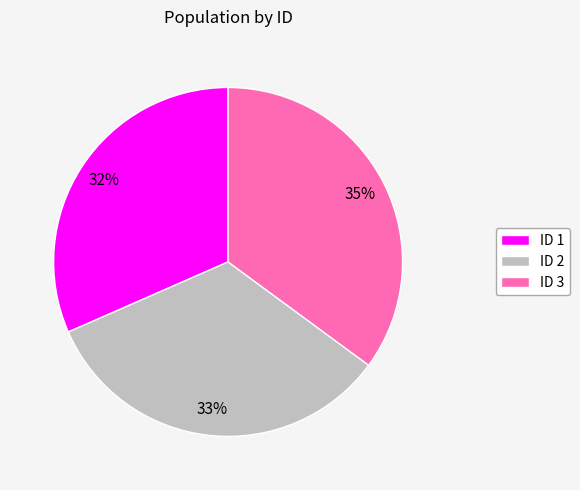

Is it true that ID 3 is 35% of the pie?

True